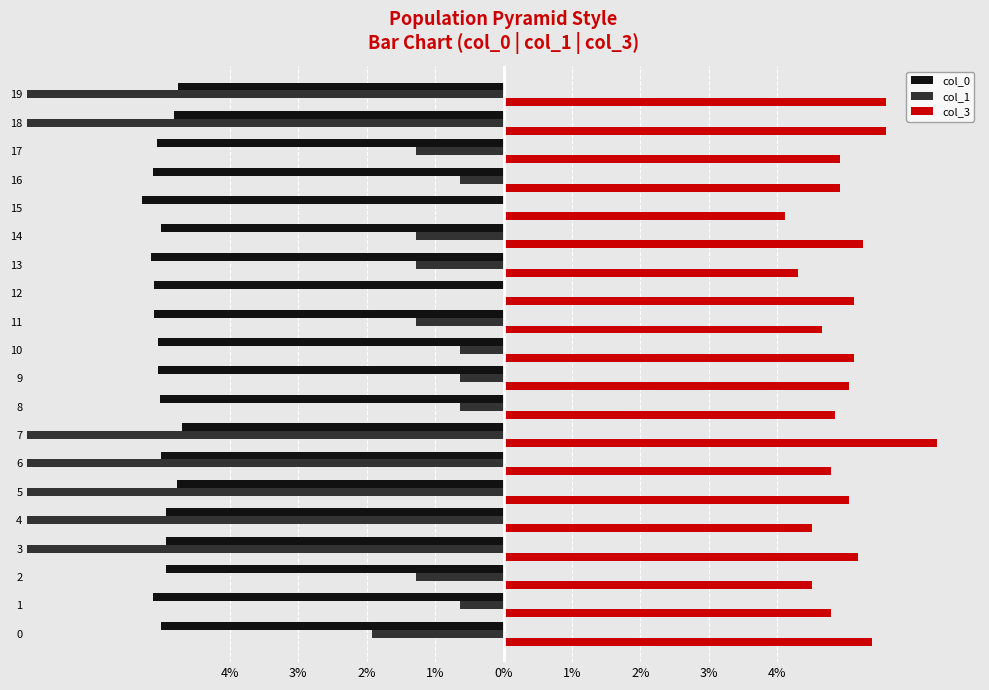

Is it true that col_3 equals 5.1 at 5?

True